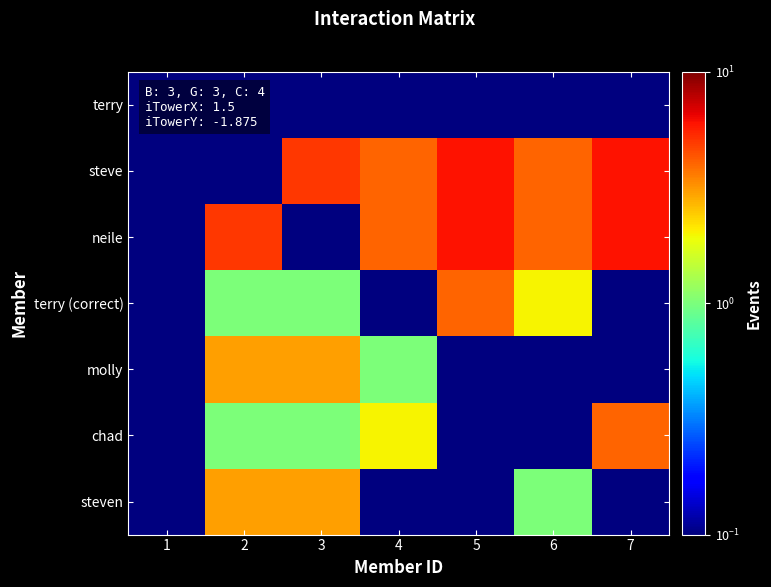

What is the minimum value shown in the chart?

0.1